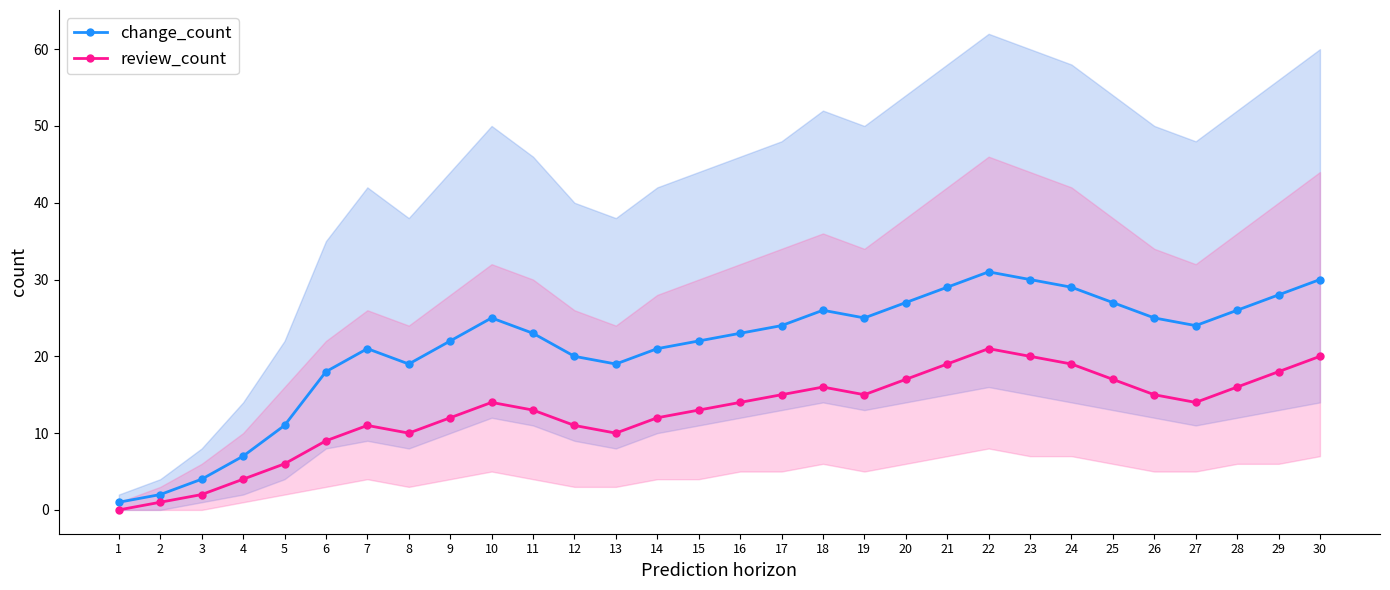

Reading right to left, extract all data points from this chart.

change_count: 30=30	29=28	28=26	27=24	26=25	25=27	24=29	23=30	22=31	21=29	20=27	19=25	18=26	17=24	16=23	15=22	14=21	13=19	12=20	11=23	10=25	9=22	8=19	7=21	6=18	5=11	4=7	3=4	2=2	1=1
review_count: 30=20	29=18	28=16	27=14	26=15	25=17	24=19	23=20	22=21	21=19	20=17	19=15	18=16	17=15	16=14	15=13	14=12	13=10	12=11	11=13	10=14	9=12	8=10	7=11	6=9	5=6	4=4	3=2	2=1	1=0